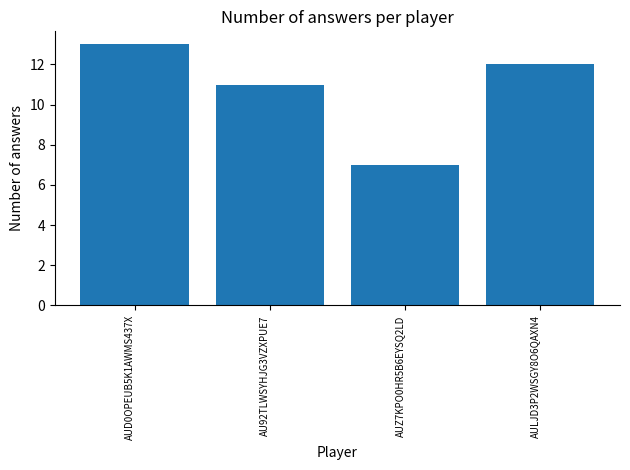

Approximately how many times larger is the value at AULJD3P2WSGY8O6QAXN4 compared to AU92TLWSYHJG3VZXPUE7?

1.1